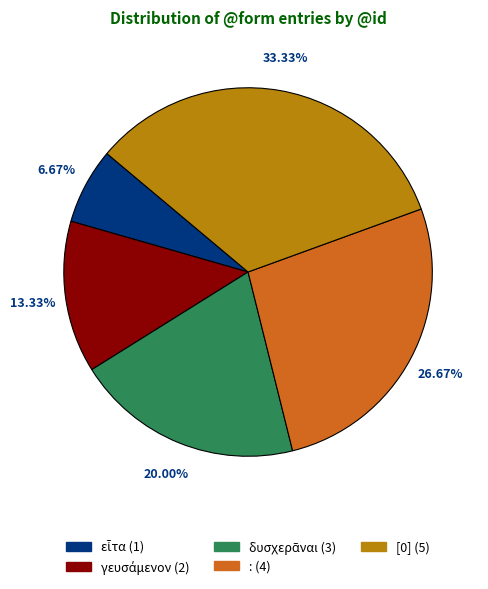

Does any single category account for the majority?

No